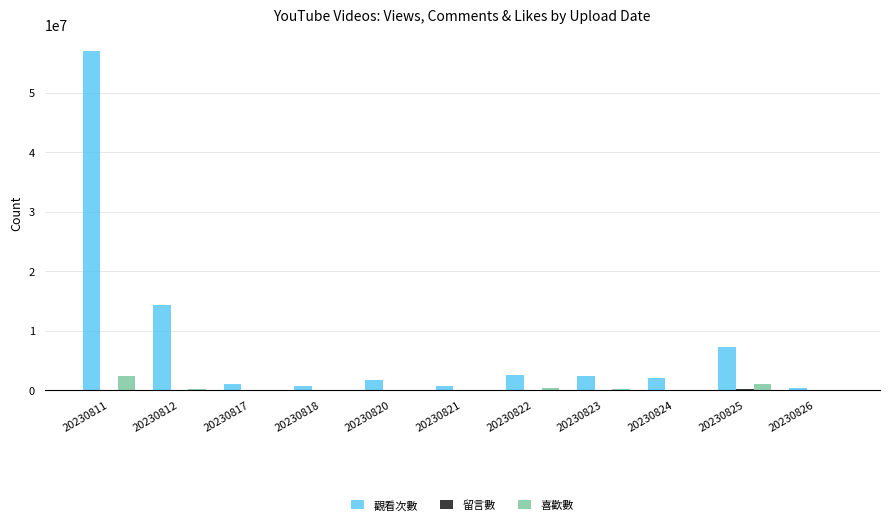

Is it true that 喜歡數 equals 220217 at 20230823?

True